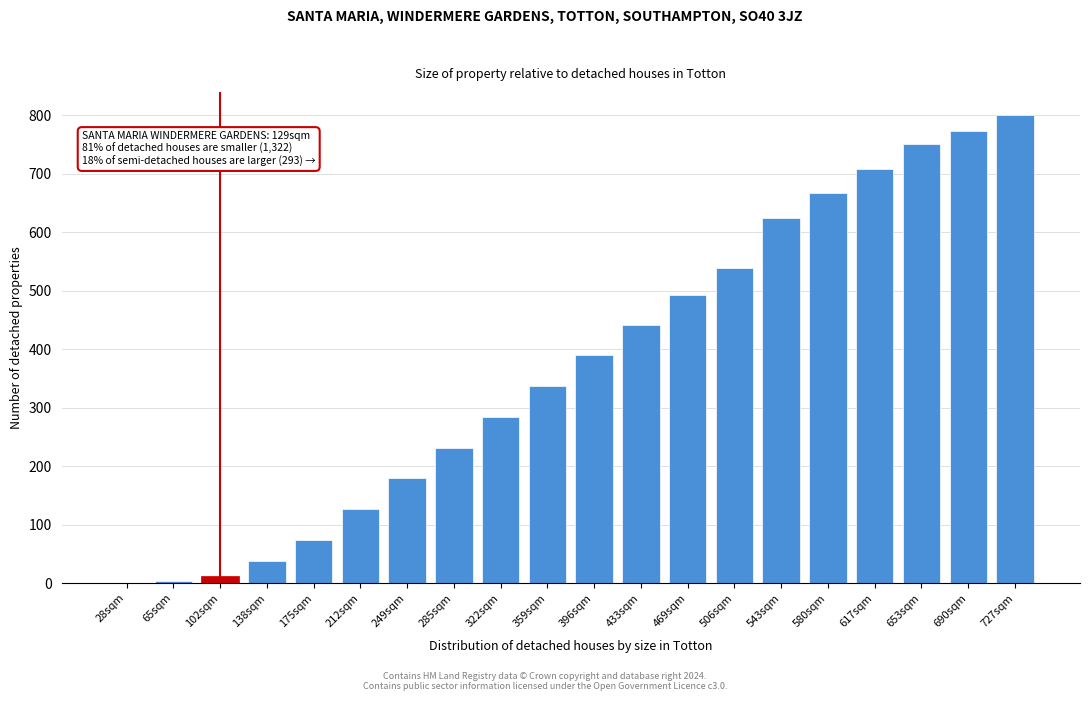

Where is the data nearest to the value 400?

396sqm